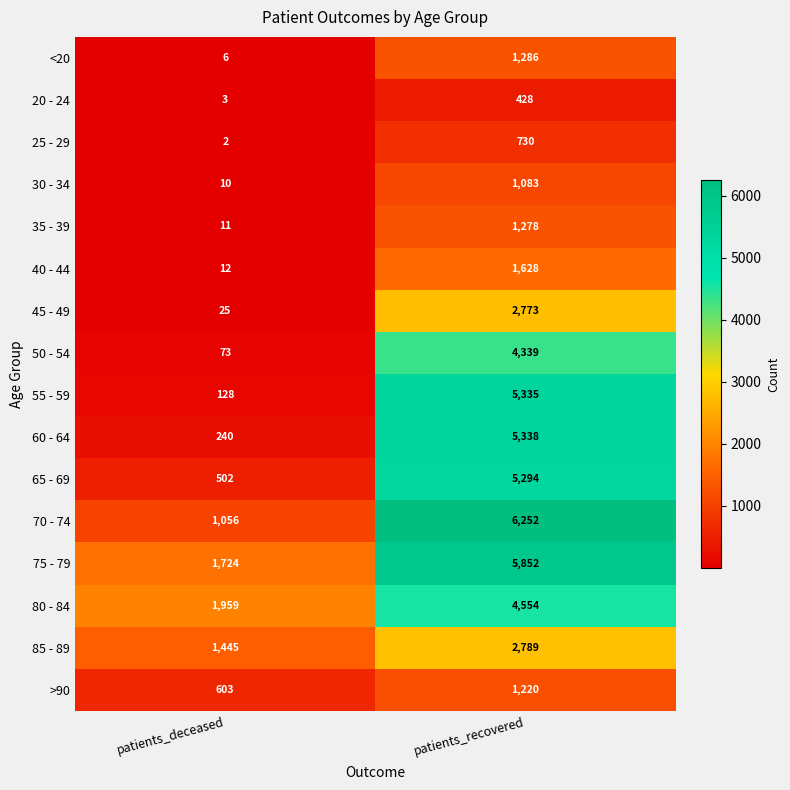

What is the spread (max minus min) of values at patients_recovered?

5824